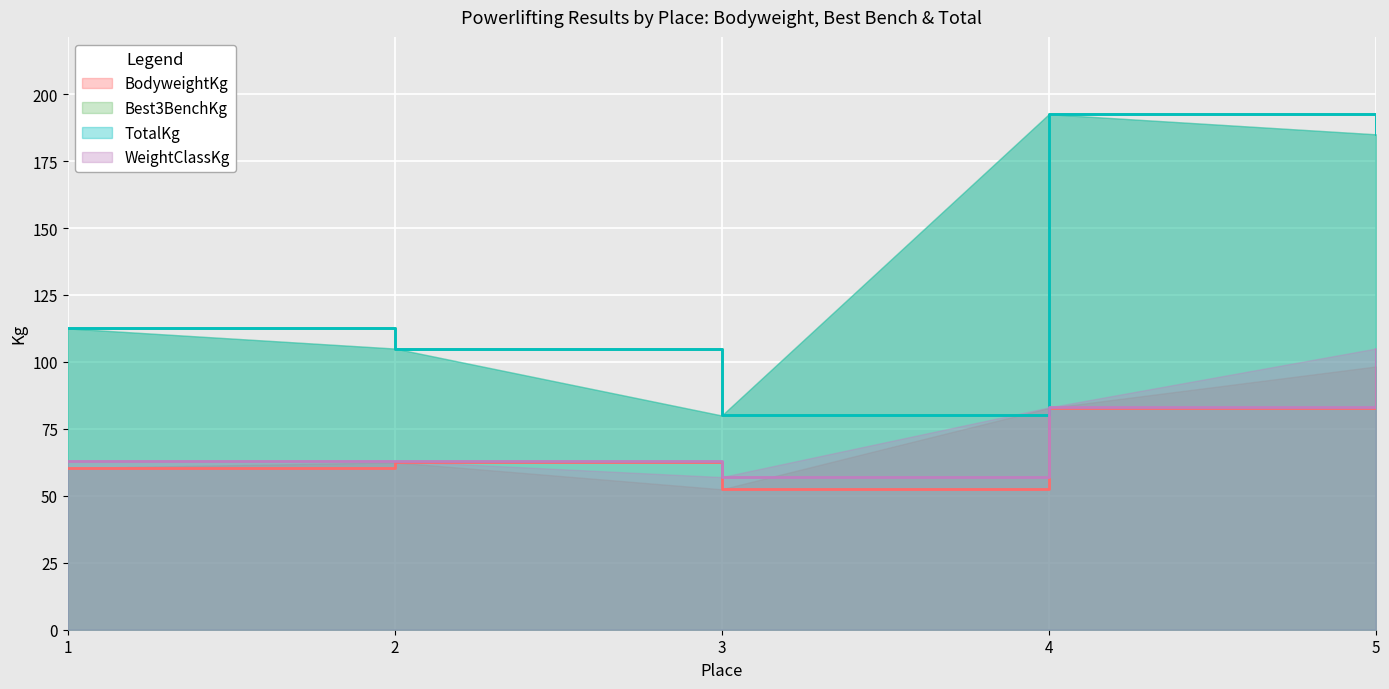

True or false: WeightClassKg and Best3BenchKg intersect in this chart.

False